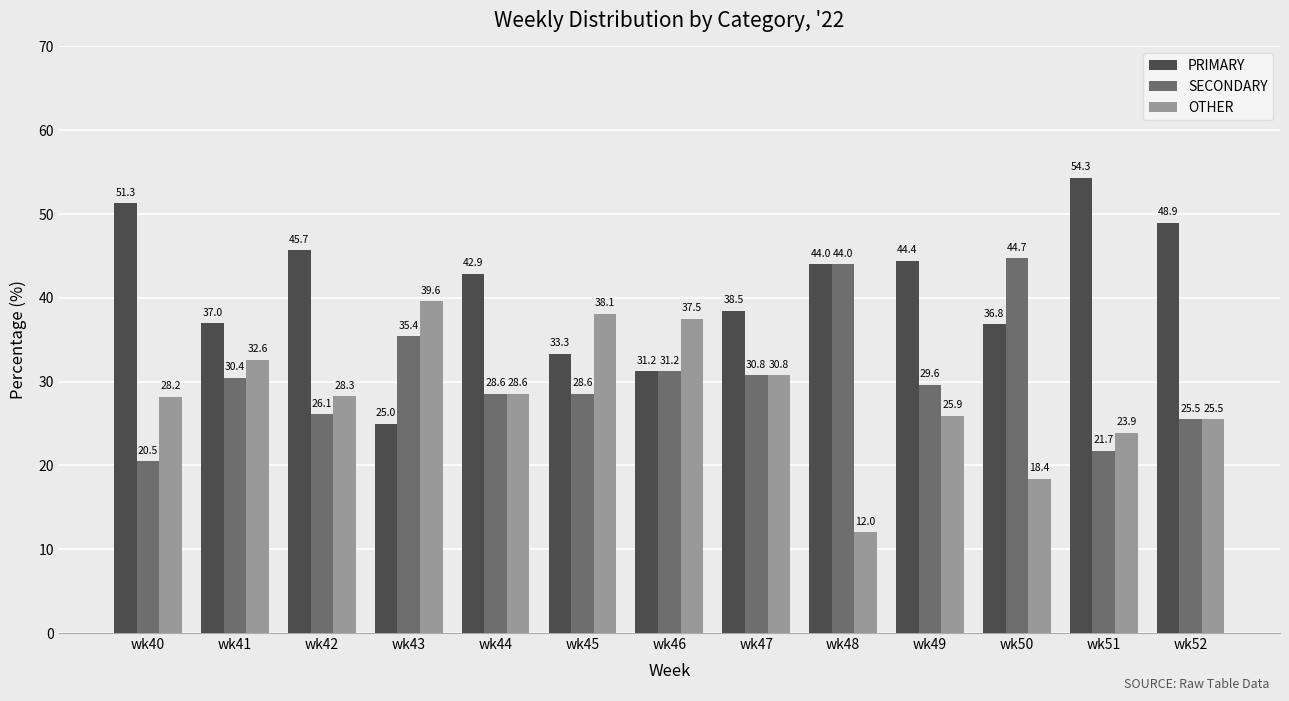

Rank the categories by PRIMARY value from highest to lowest.

wk51, wk40, wk52, wk42, wk49, wk48, wk44, wk47, wk41, wk50, wk45, wk46, wk43